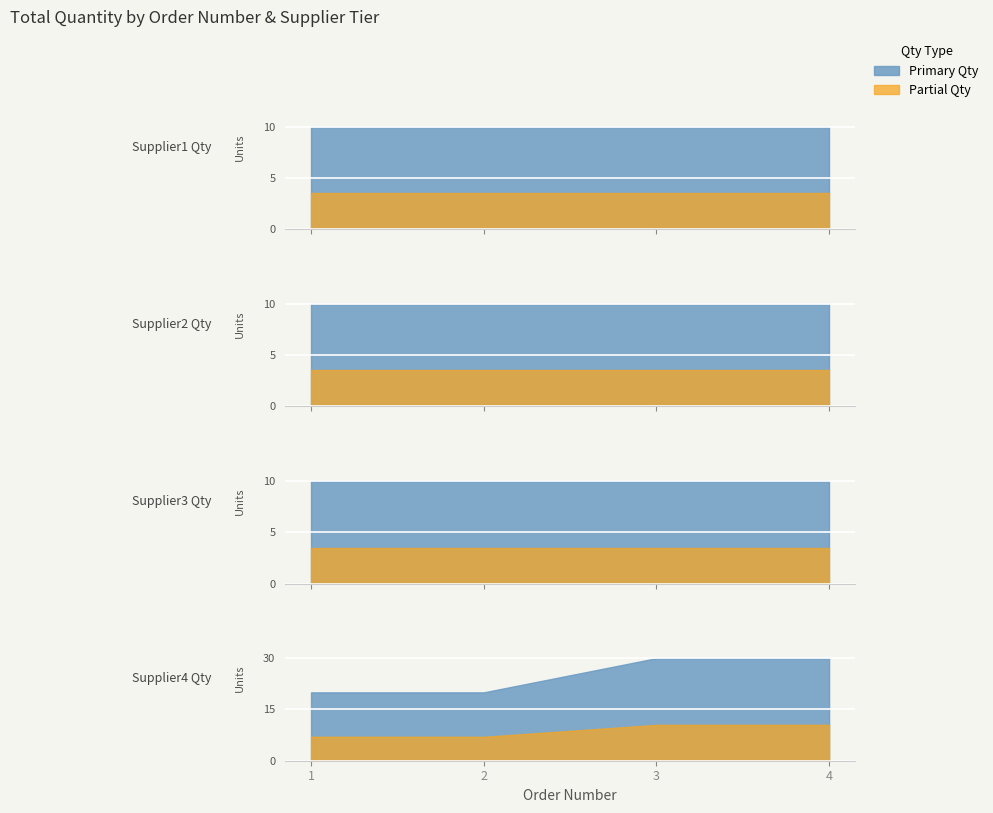

Which label corresponds to the largest value in the chart?

3